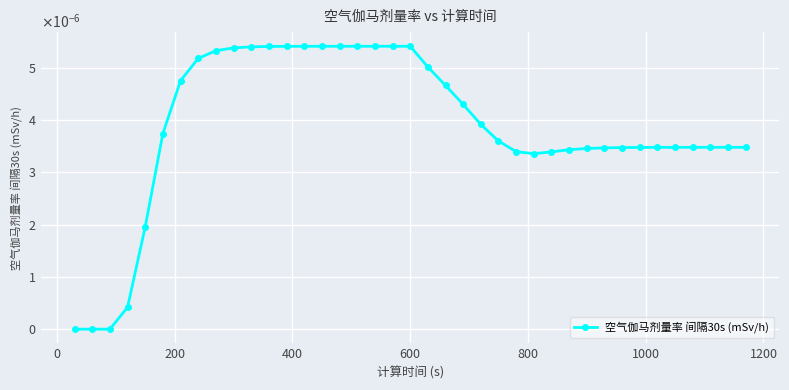

How many values are above zero?

36